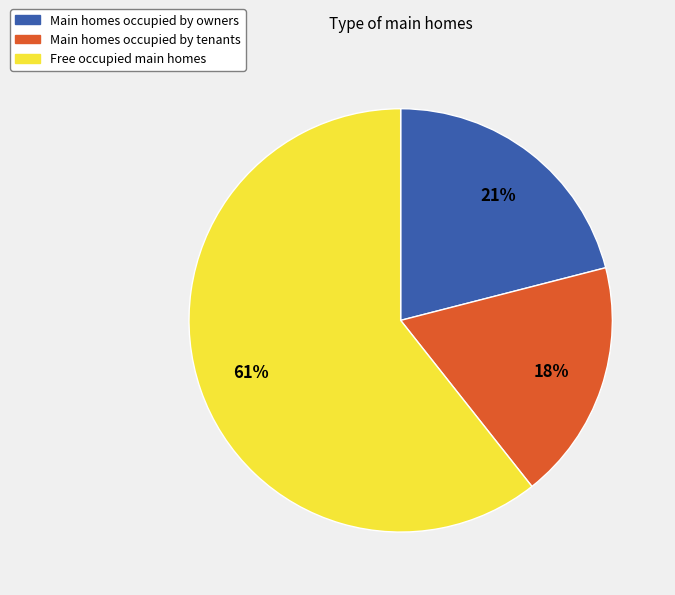

Which slice represents more than half of the pie?

Free occupied main homes